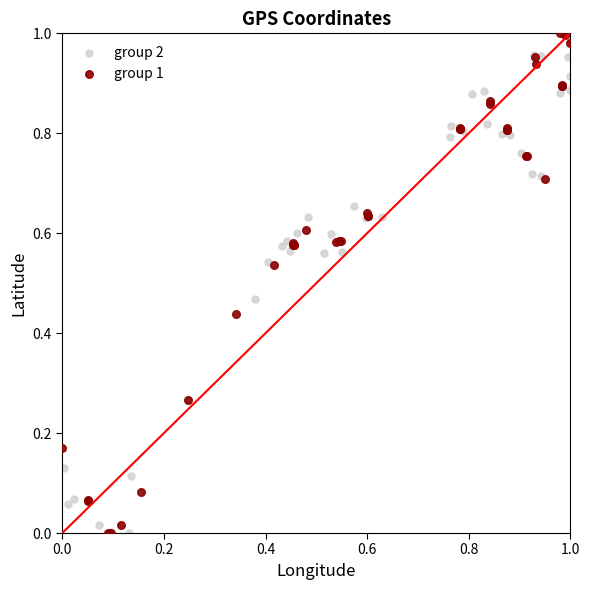

Which series has the largest Y range (max minus min)?

group 1